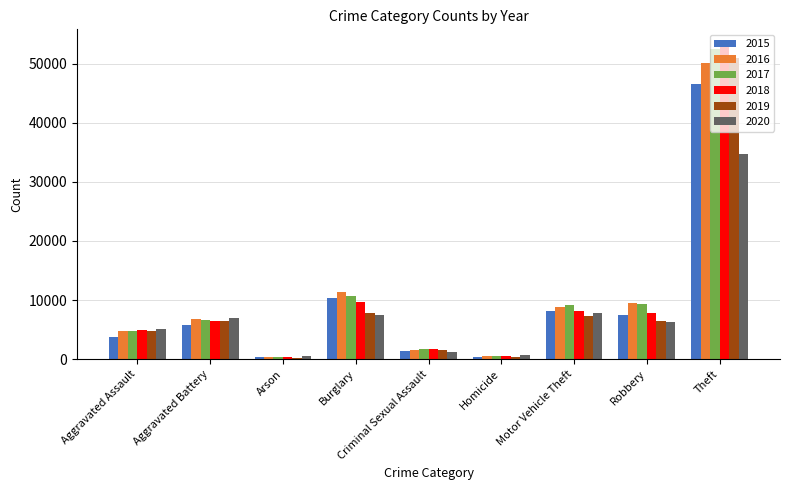

True or false: 2018 has a value of 6453 at Aggravated Battery.

True